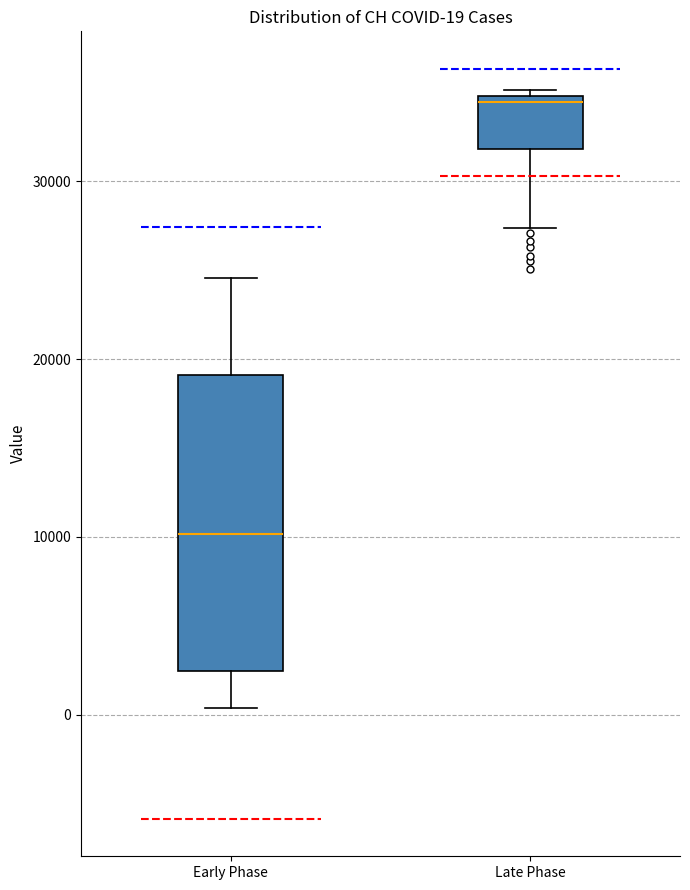

Which box is the tallest, from its lower edge to its upper edge?

Early Phase